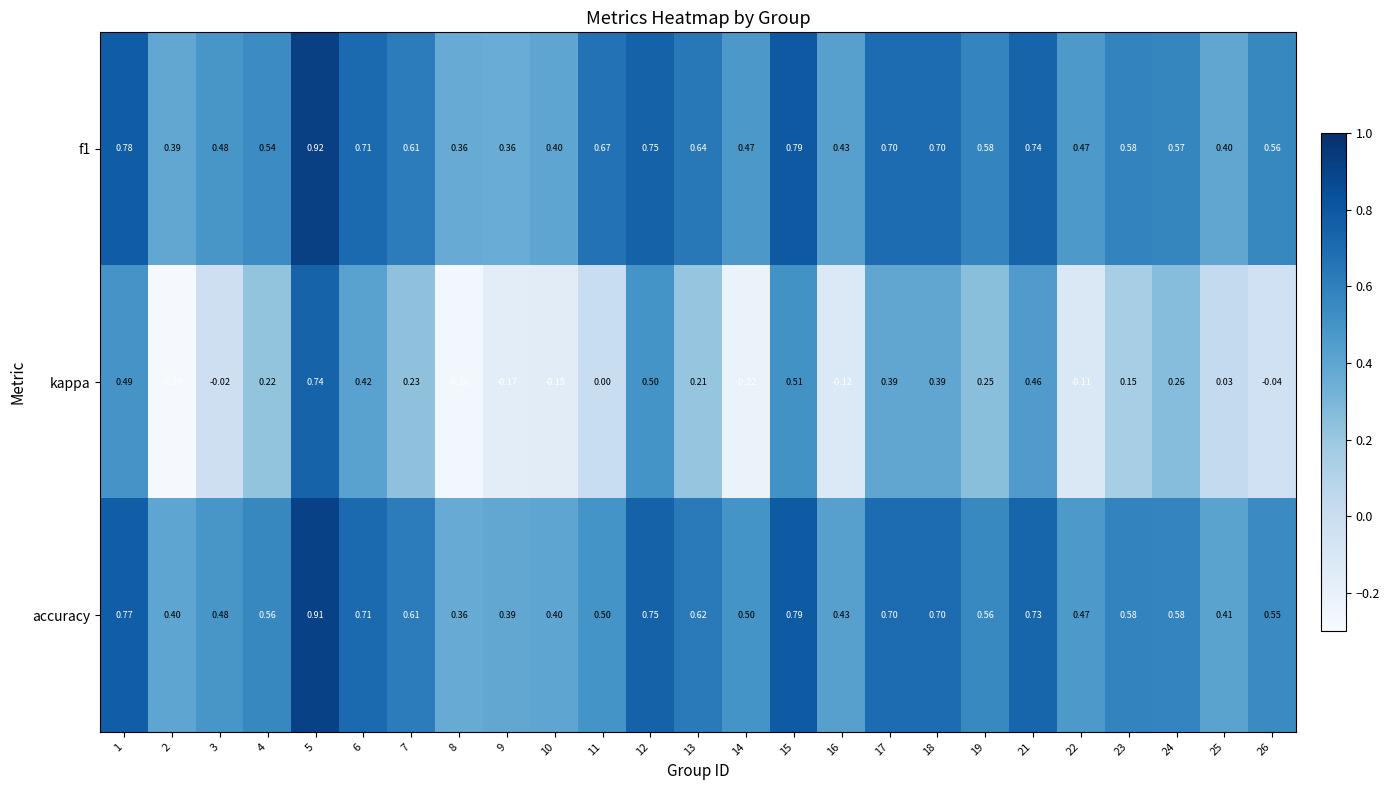

Count the number of data series in this chart.

3